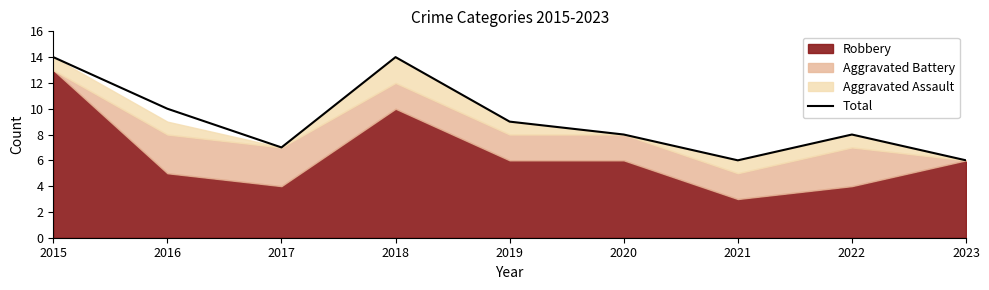

Where does the data first go above 8?

2015